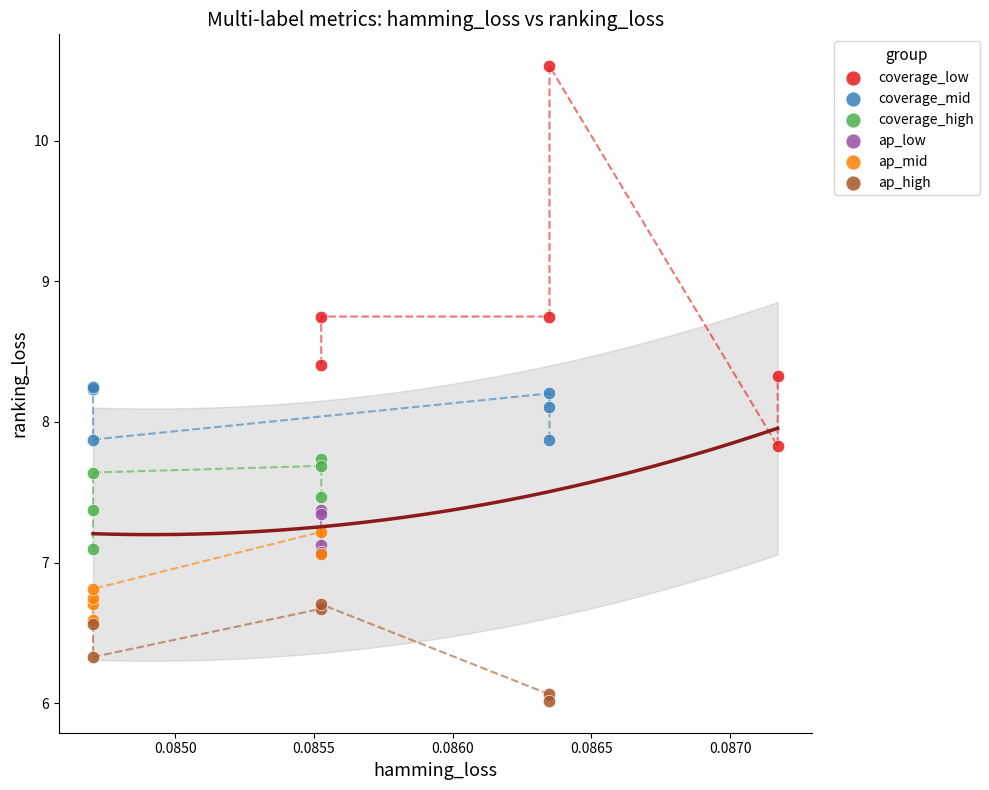

Which series has the widest spread of Y values?

coverage_low